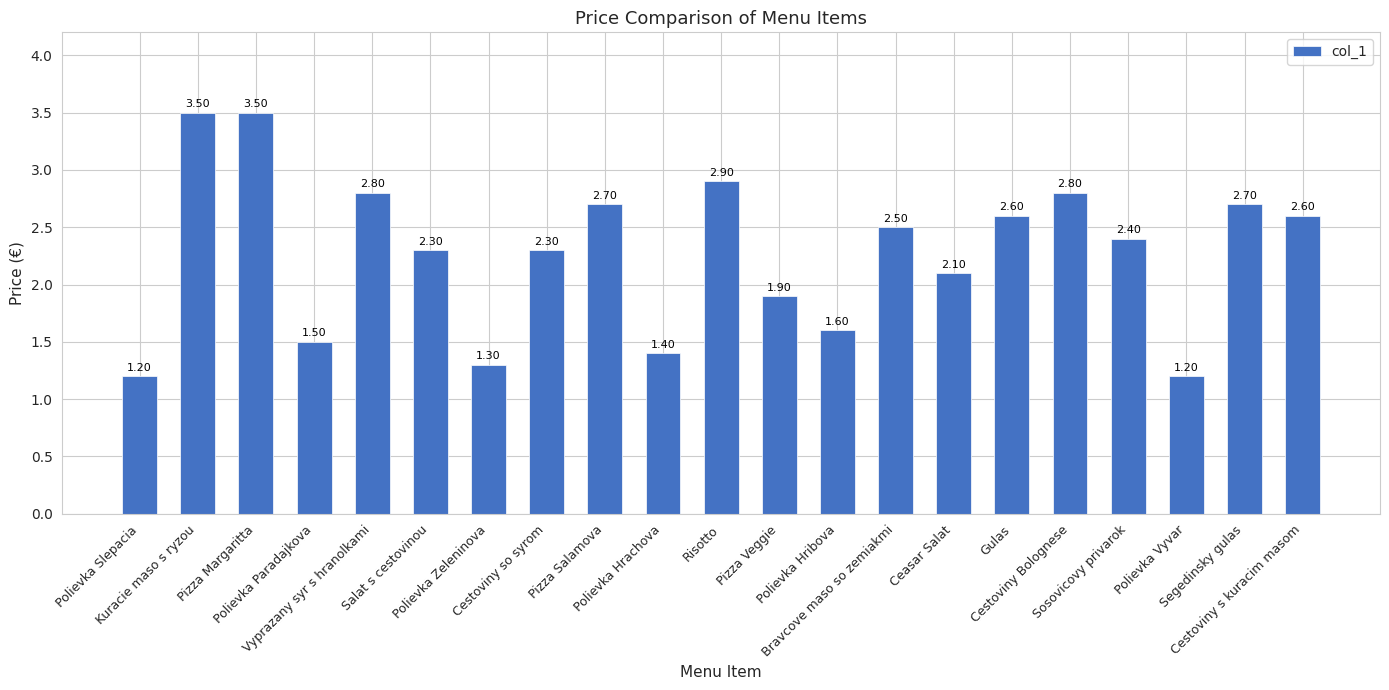

What is the label of the 11th bar from the right?

Risotto